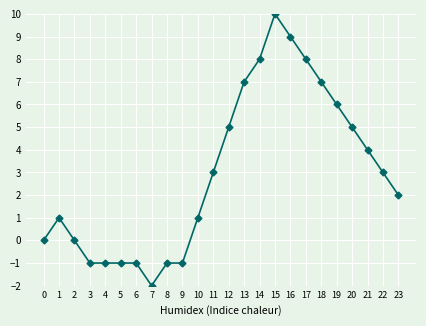

Approximately how many times larger is the value at 1 compared to 22?

0.3